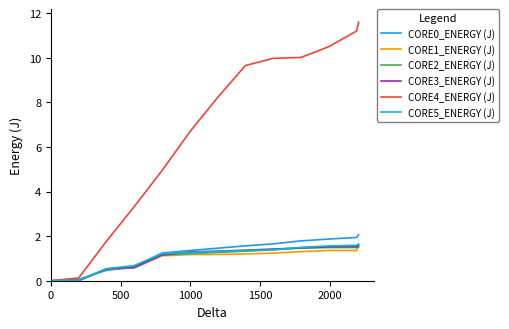

Which series has the largest total across all categories?

CORE4_ENERGY (J)